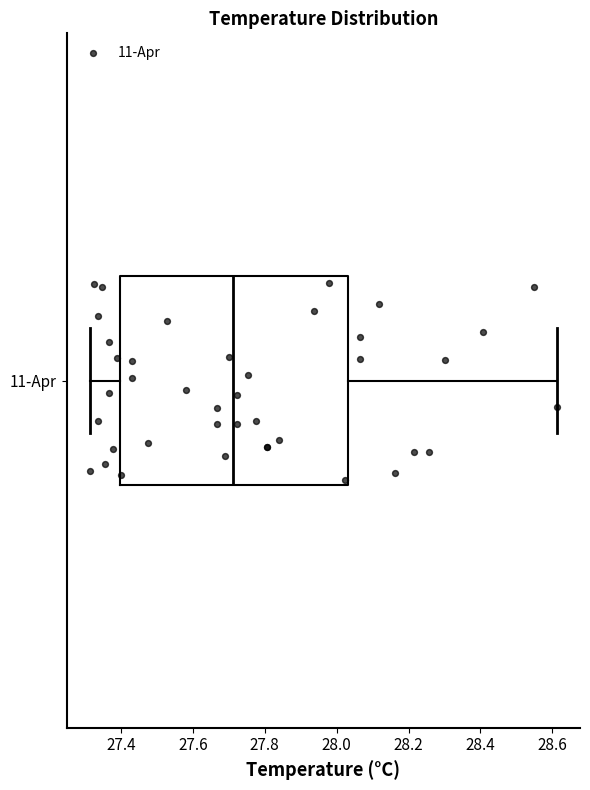

Transcribe this box plot: give where the median line is, the range the box spans, and where the two whiskers end, as read against the x-axis. The values are not printed on the chart, so give them approximately, as read against the axis.

median 27.72, box 27.40 to 28.04, whiskers 27.32 to 28.62